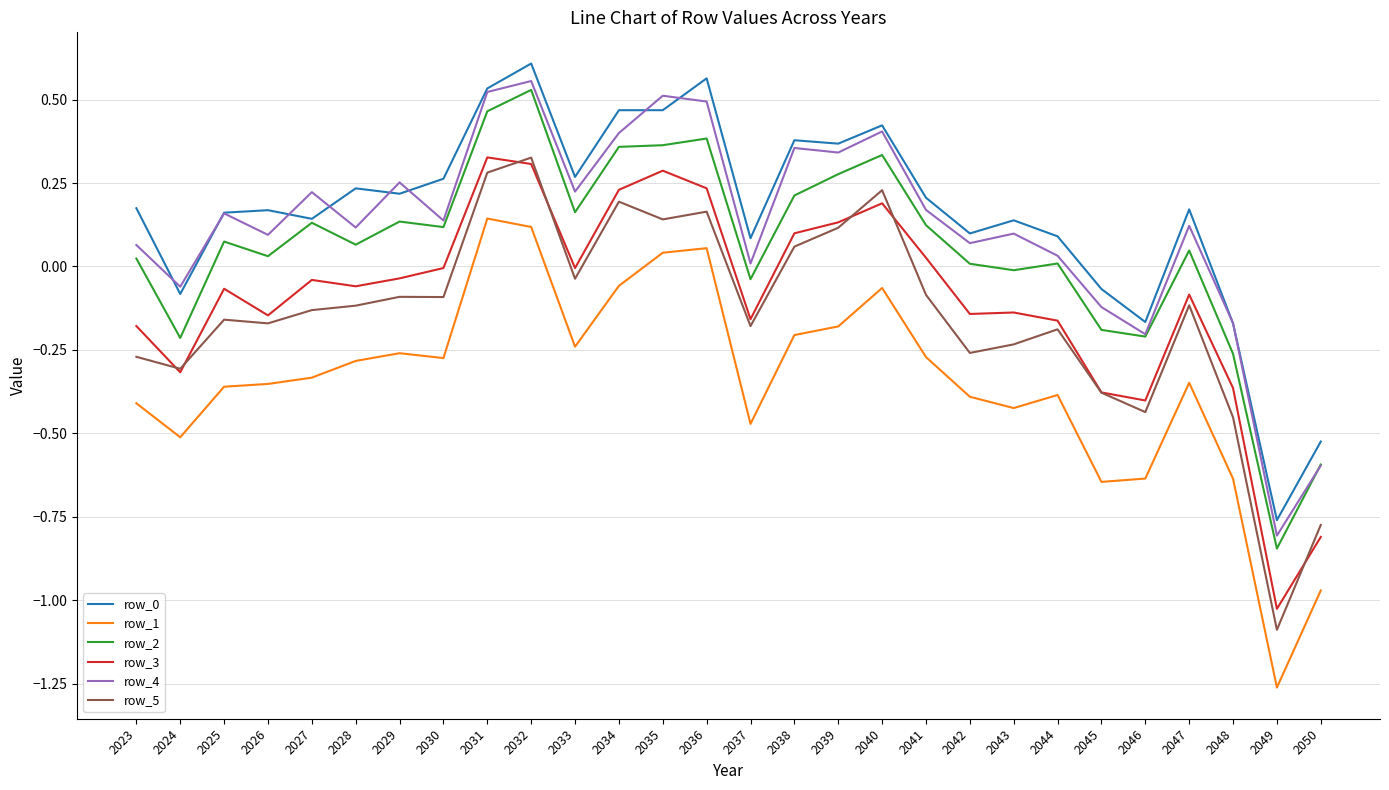

Which series changed the most between 2035 and 2047?

row_1